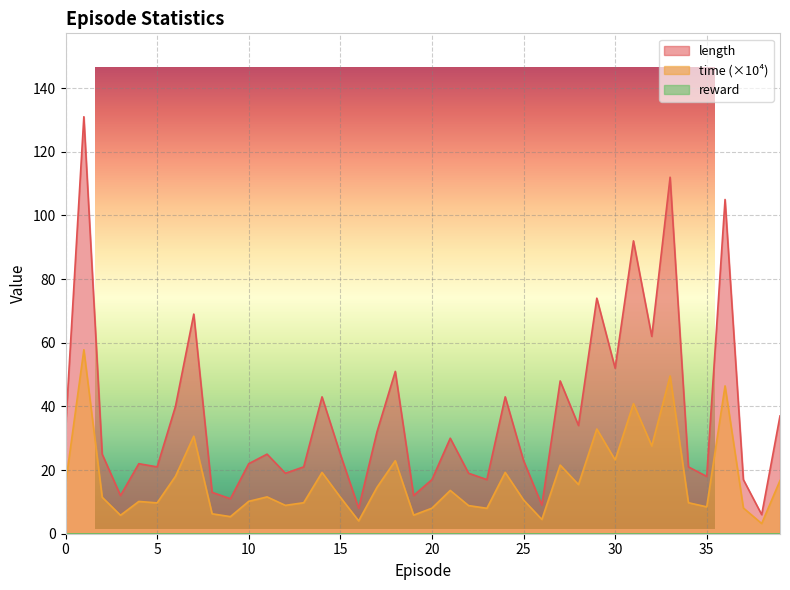

How many data points in length are above 25?

18